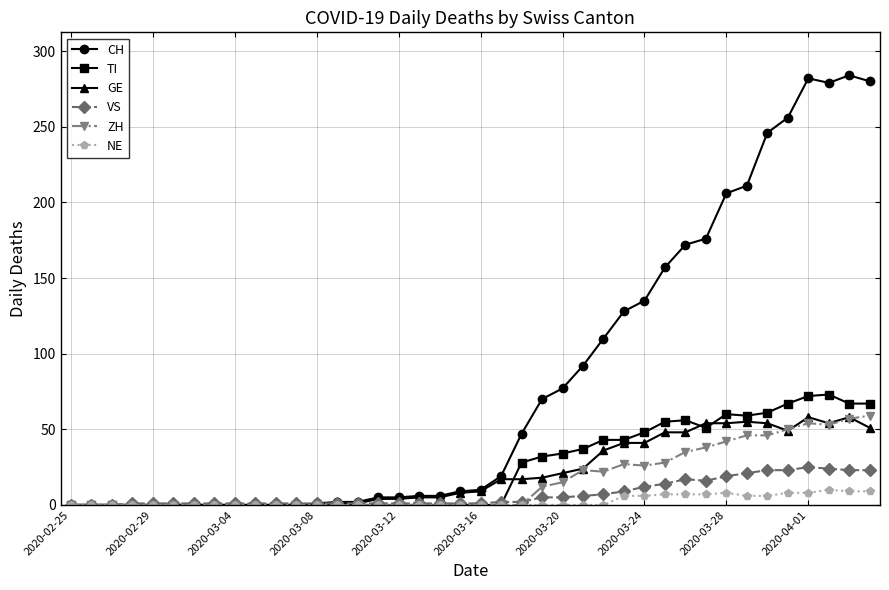

What is the highest value of the ZH series?

59